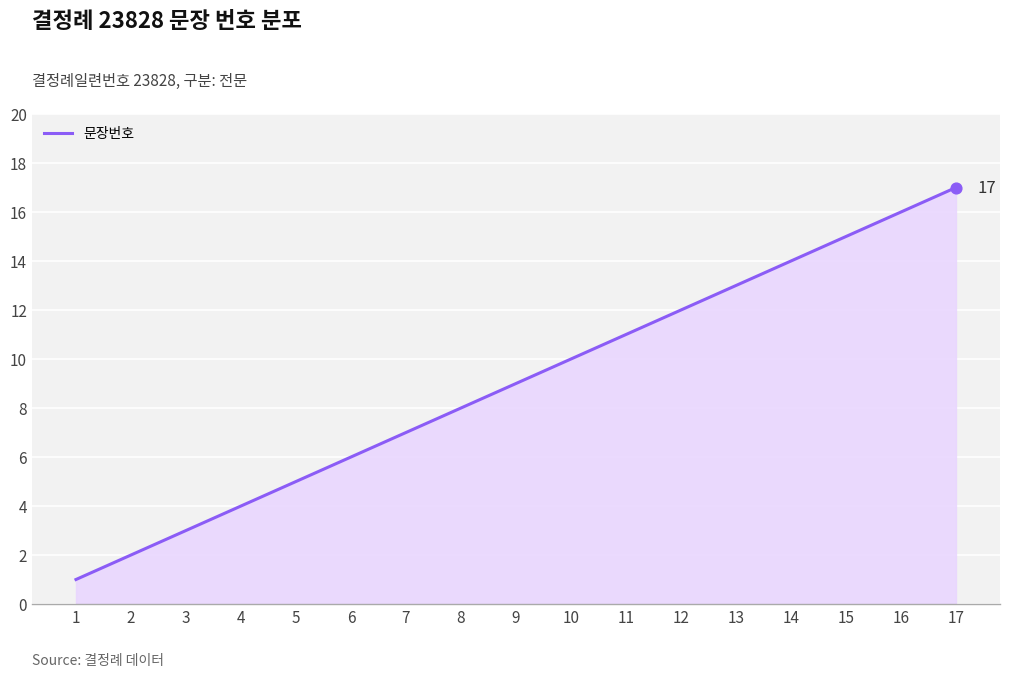

Approximately how many times larger is the value at 13 compared to 16?

0.8